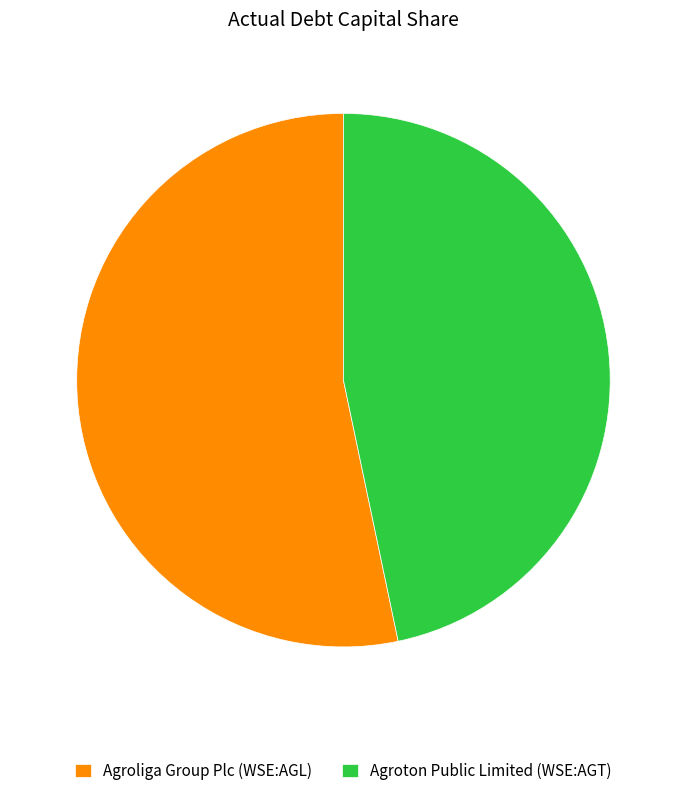

Which slice is the largest?

Agroliga Group Plc (WSE:AGL)